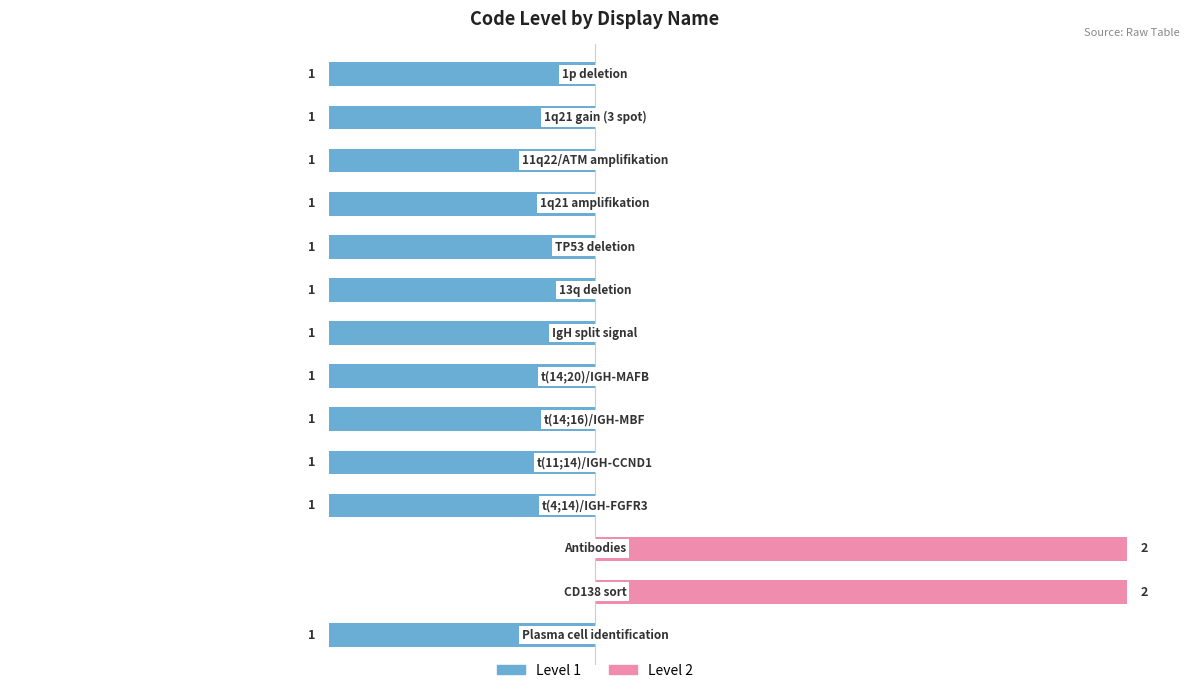

Which has a higher value, 5 or 2?

2